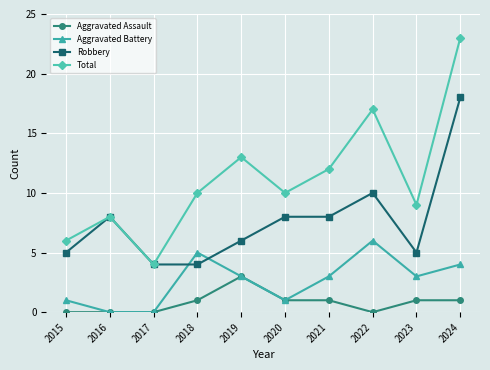

Reading right to left, list all the values displayed in this chart.

Aggravated Assault: 2024=1	2023=1	2022=0	2021=1	2020=1	2019=3	2018=1	2017=0	2016=0	2015=0
Aggravated Battery: 2024=4	2023=3	2022=6	2021=3	2020=1	2019=3	2018=5	2017=0	2016=0	2015=1
Robbery: 2024=18	2023=5	2022=10	2021=8	2020=8	2019=6	2018=4	2017=4	2016=8	2015=5
Total: 2024=23	2023=9	2022=17	2021=12	2020=10	2019=13	2018=10	2017=4	2016=8	2015=6